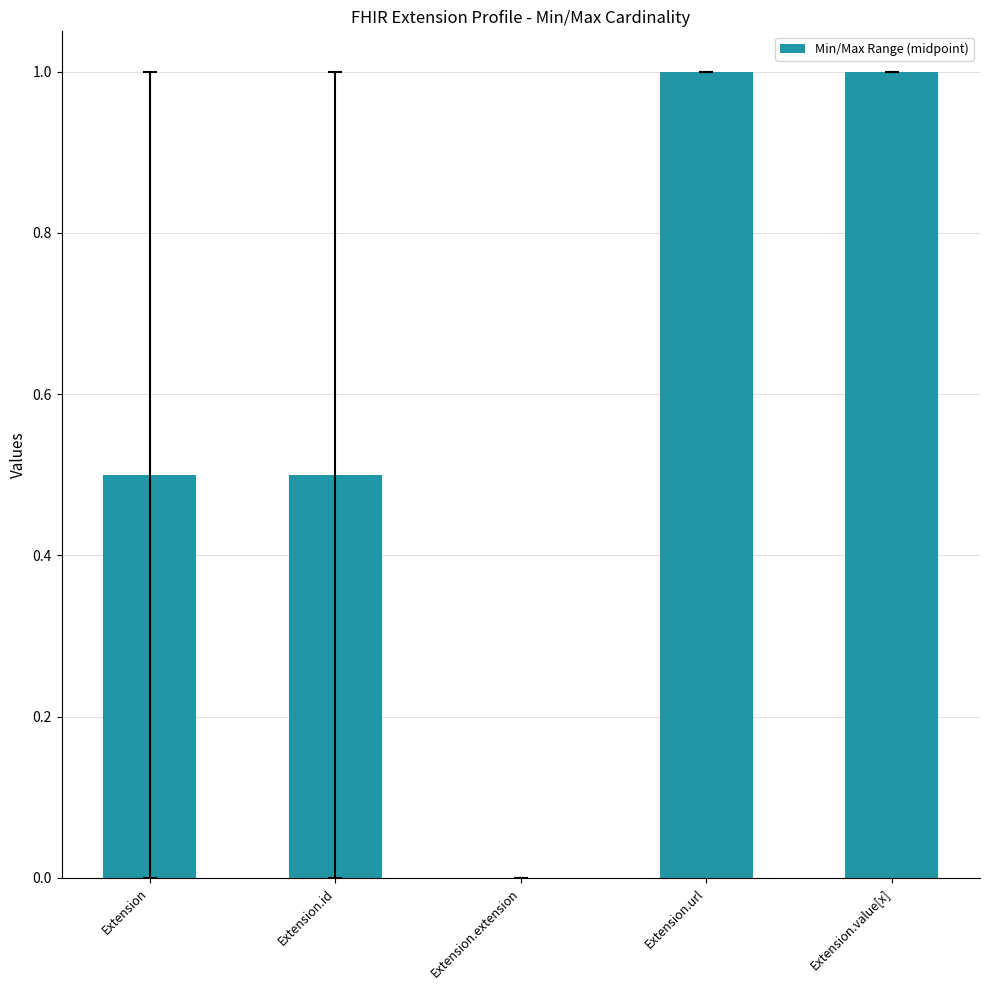

Count the number of values greater than 0.

4